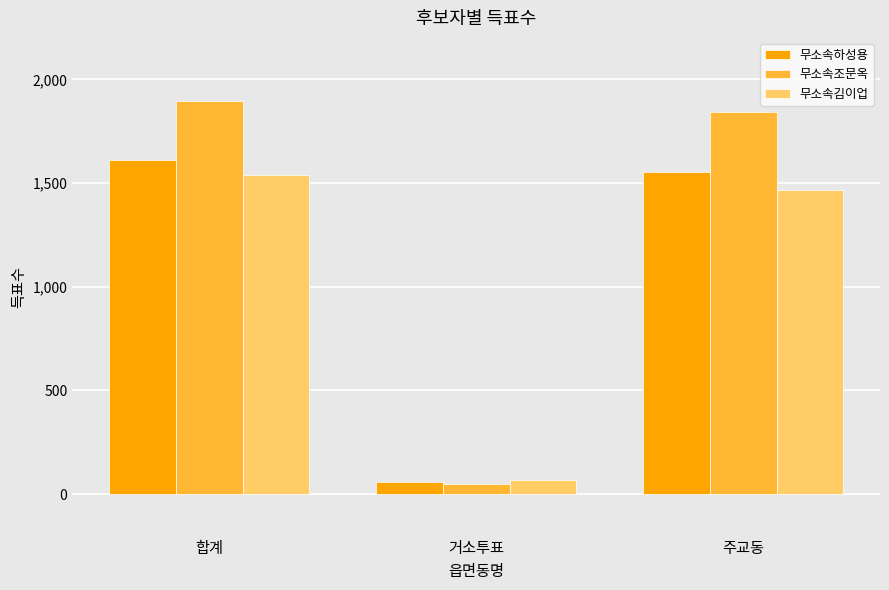

List the series in order of their peak value, lowest first.

무소속김이업, 무소속하성용, 무소속조문옥